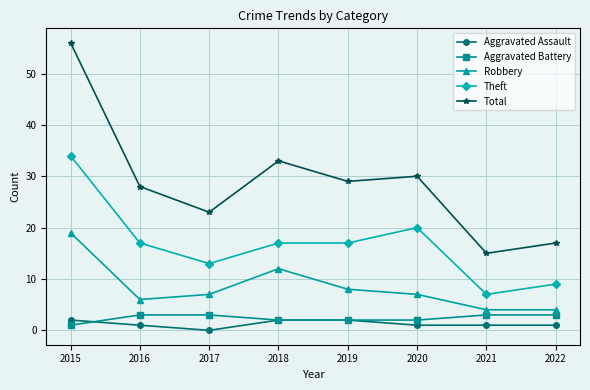

Which series has the widest spread of values?

Total